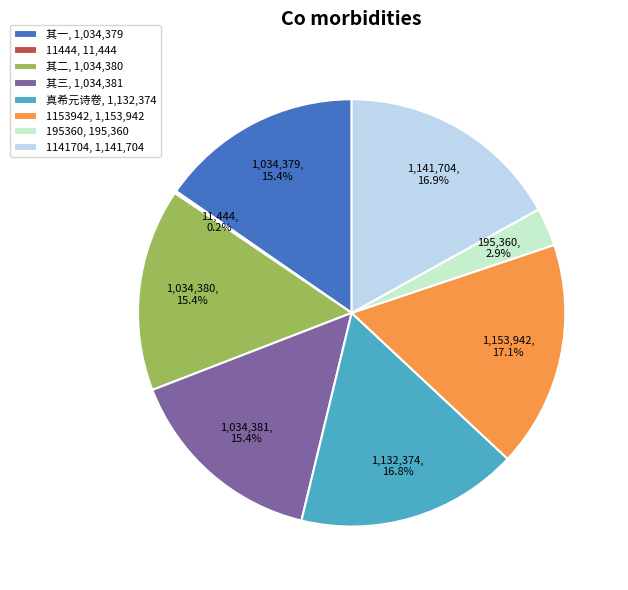

Approximately how many times larger is the value at 1141704, 1,141,704 compared to 真希元诗卷, 1,132,374?

1.0